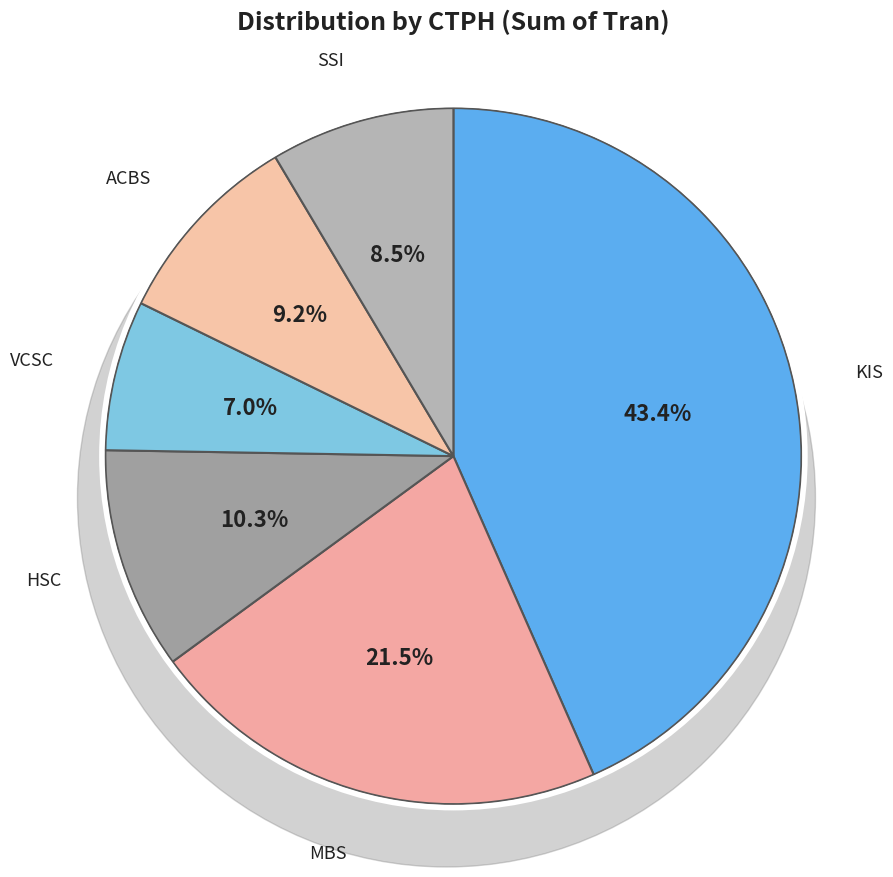

To the nearest percent, what is the average slice percentage?

17%